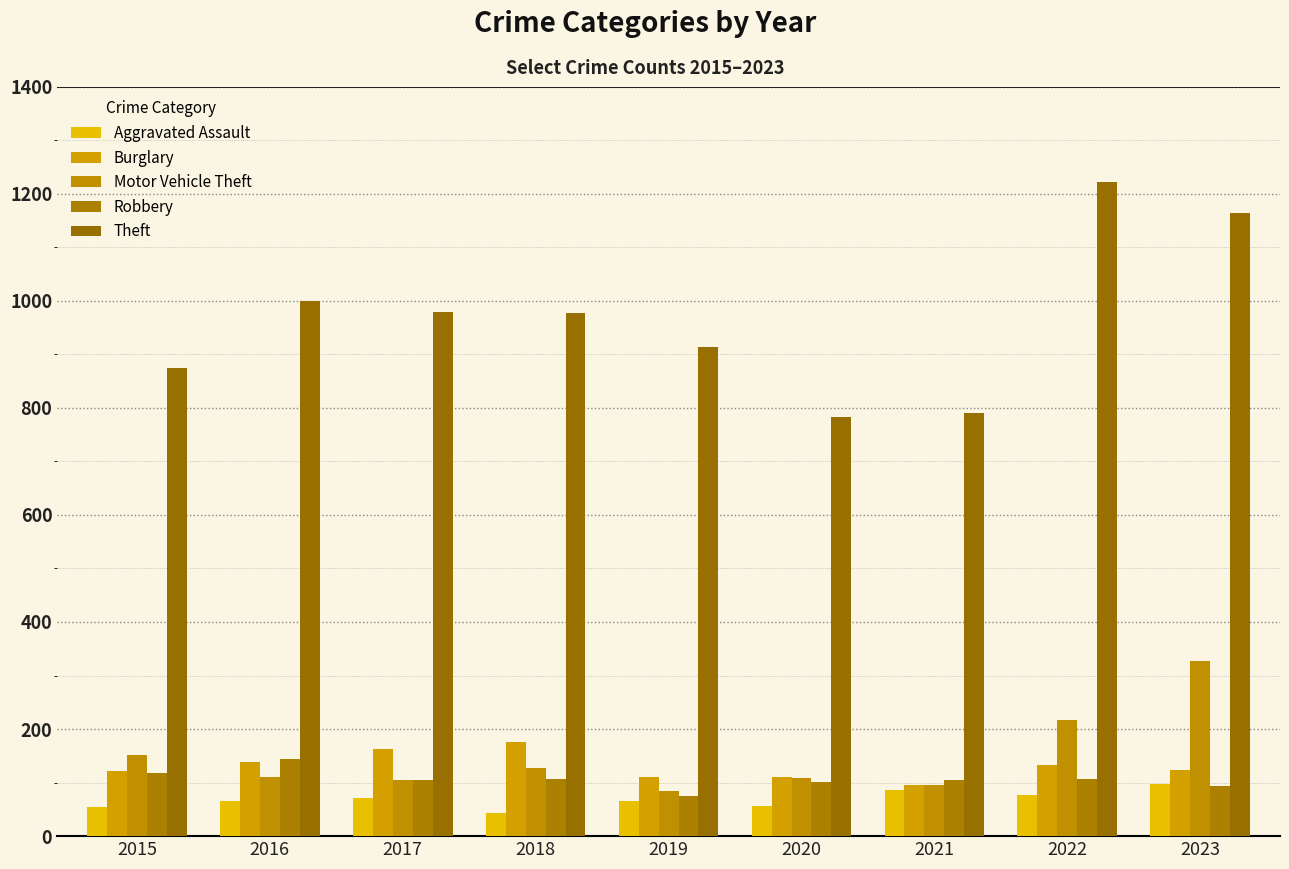

What is the sum of the Theft values at 2018 and 2022?

2199